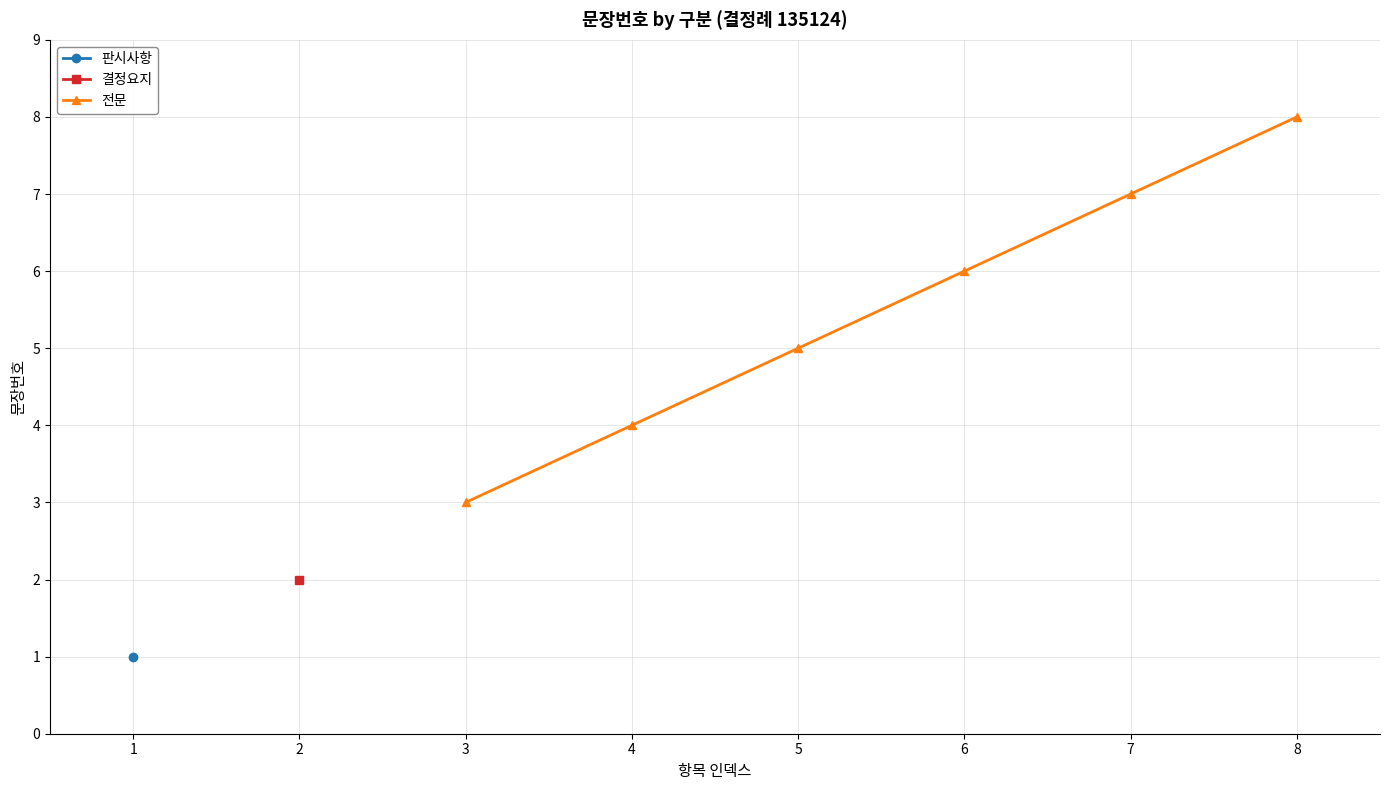

Rank the series by their maximum value, from lowest to highest.

판시사항, 결정요지, 전문